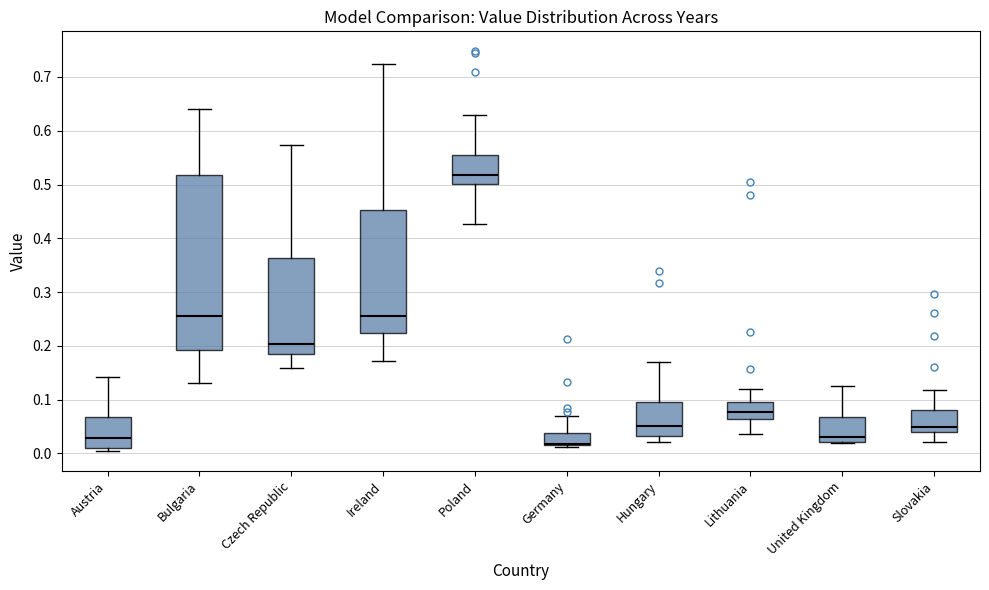

Which box's median line is the highest?

Poland